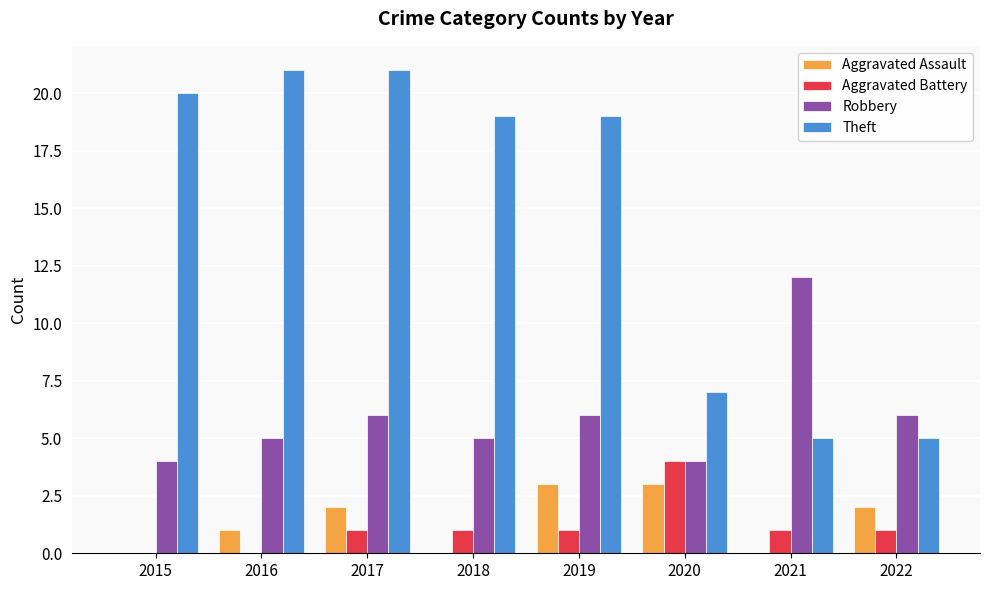

What value does the Aggravated Battery series have at 2019?

1